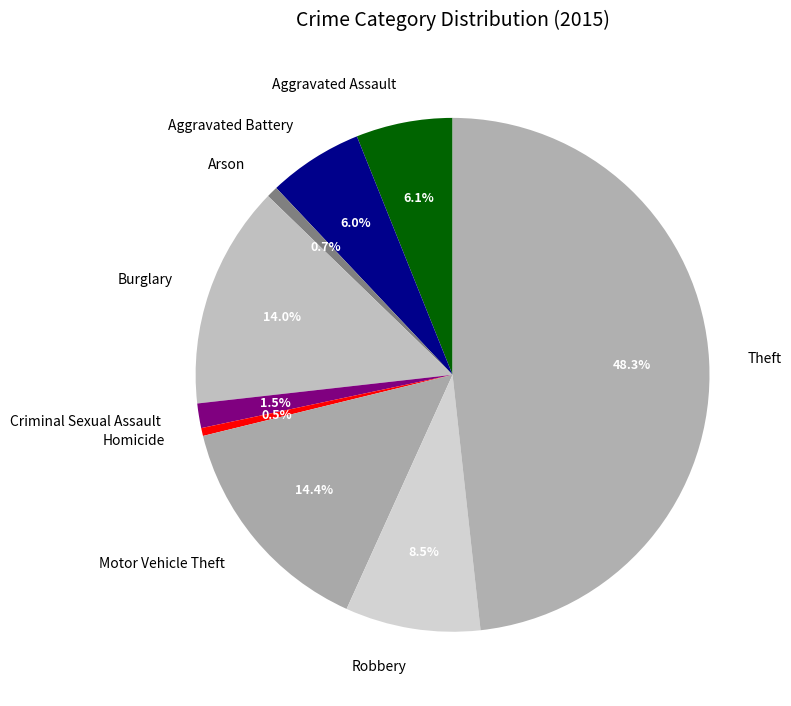

Which category has the biggest portion of the pie?

Theft